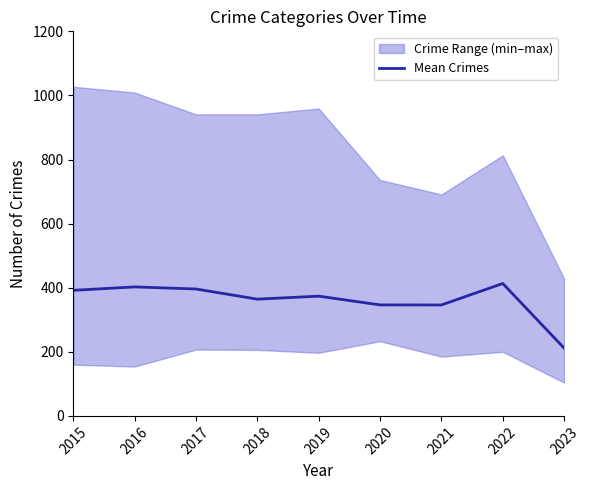

List the labels in order of value, largest first.

2022, 2016, 2017, 2015, 2019, 2018, 2020, 2021, 2023